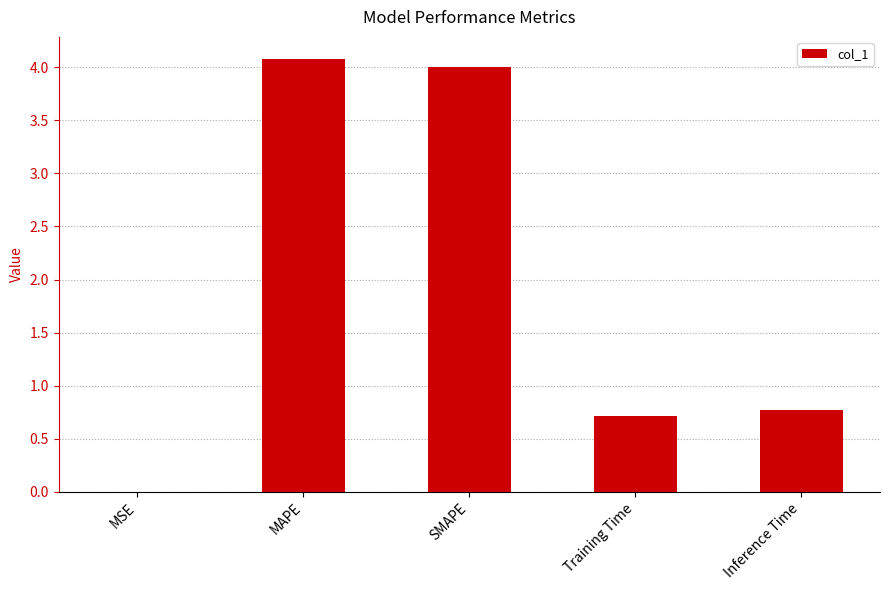

What is the sum of all values?

9.6